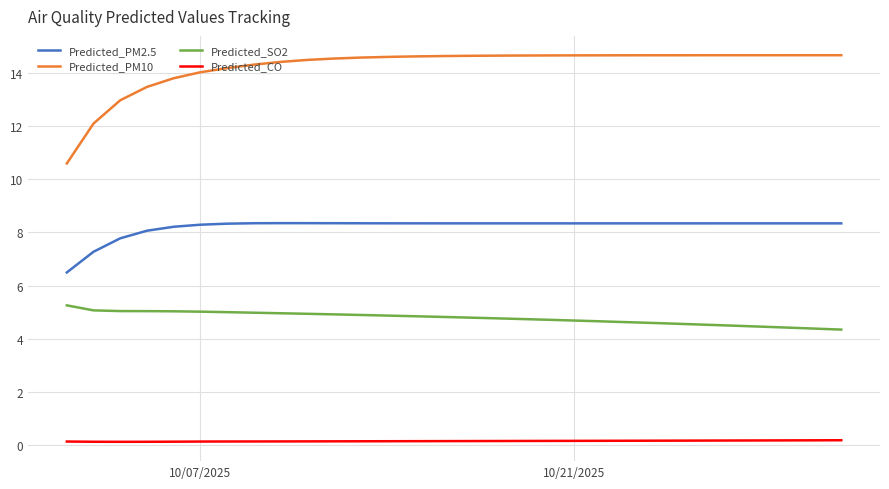

Which series has the largest total across all categories?

Predicted_PM10